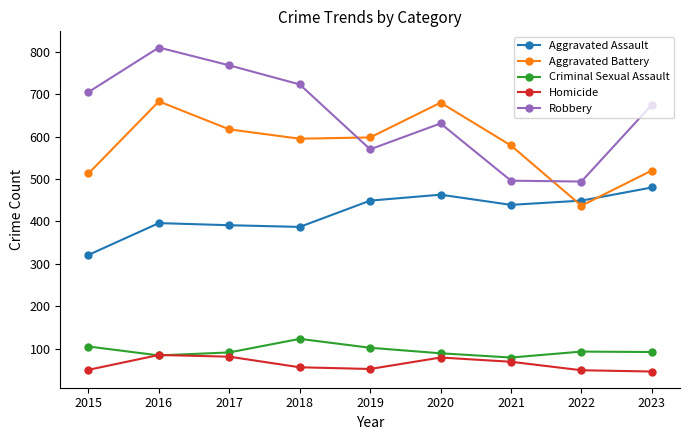

List the series in order of their peak value, highest first.

Robbery, Aggravated Battery, Aggravated Assault, Criminal Sexual Assault, Homicide